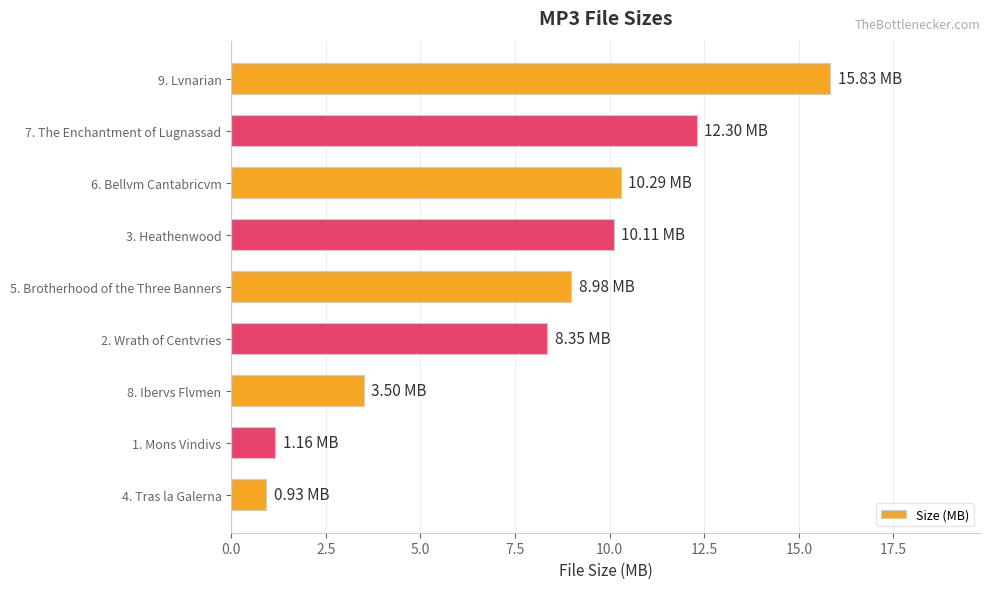

Approximately how many times larger is the value at 5. Brotherhood of the Three Banners compared to 7. The Enchantment of Lugnassad?

0.7